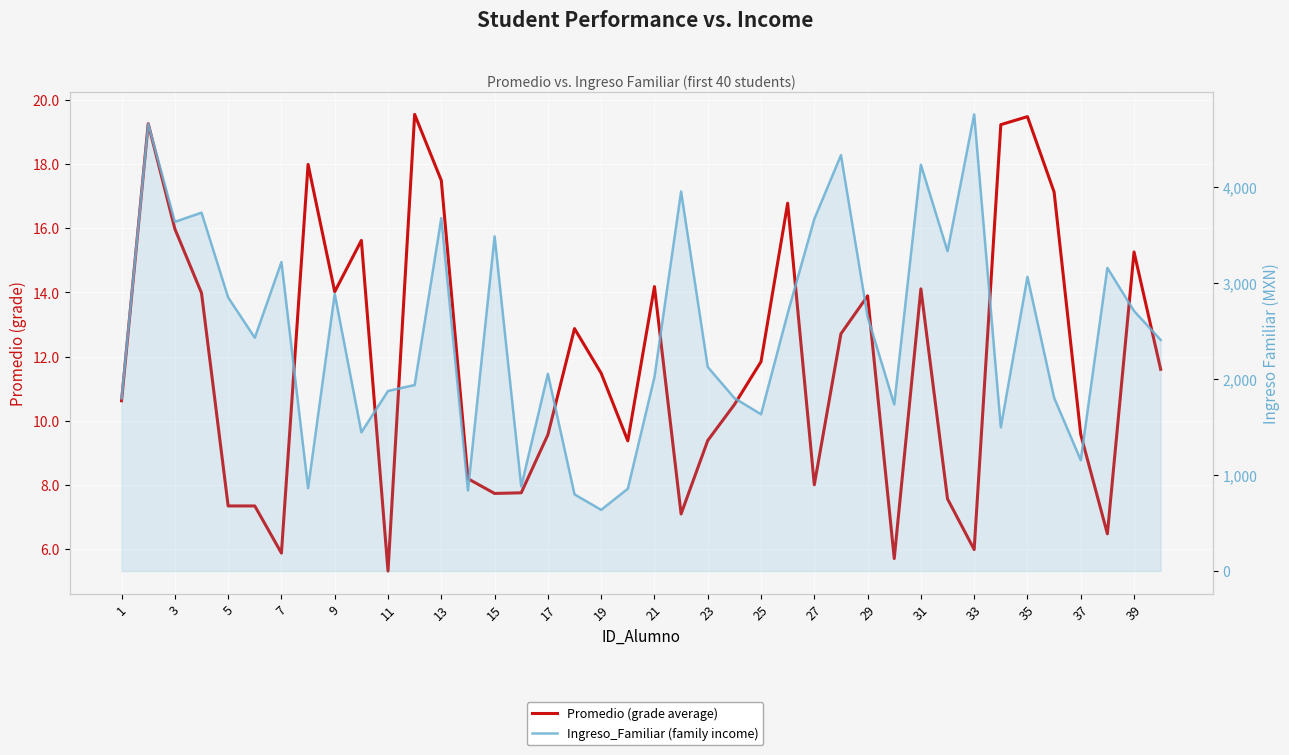

What is the difference between the maximum and minimum values in the Ingreso_Familiar (family income) series?

4122.0